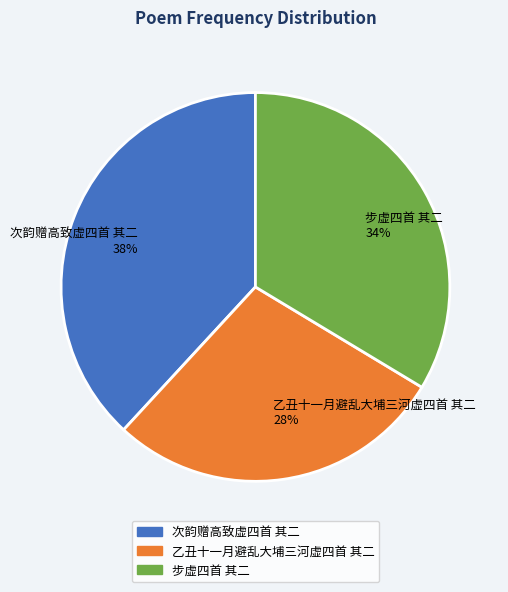

What is the smallest slice in the pie chart?

乙丑十一月避乱大埔三河虚四首 其二